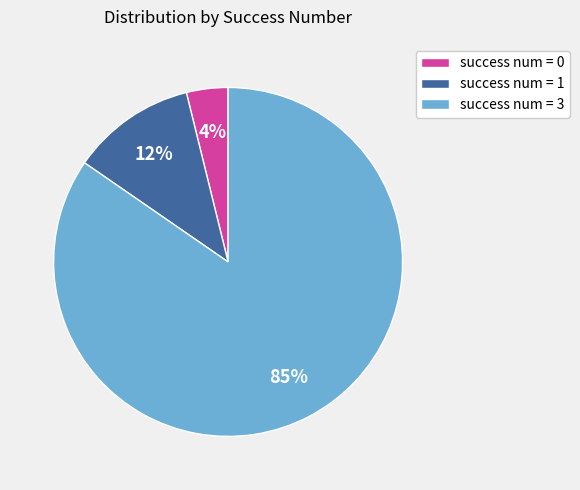

Between success num = 3 and success num = 1, which is larger?

success num = 3